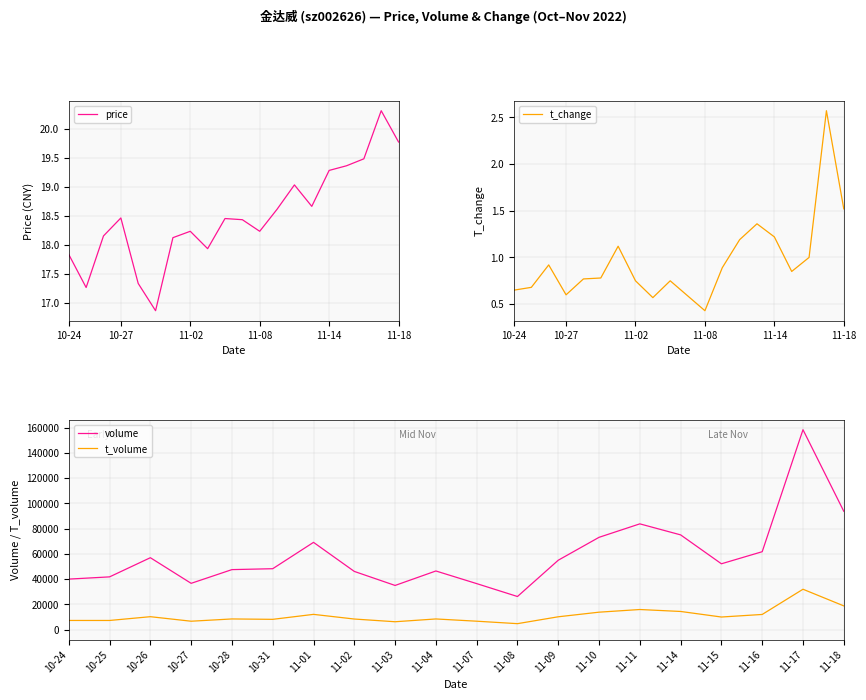

At how many categories does at least one series exceed 155157?

1